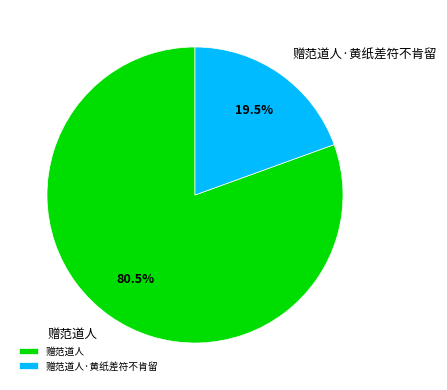

Which has a higher value, 赠范道人·黄纸差符不肯留 or 赠范道人?

赠范道人